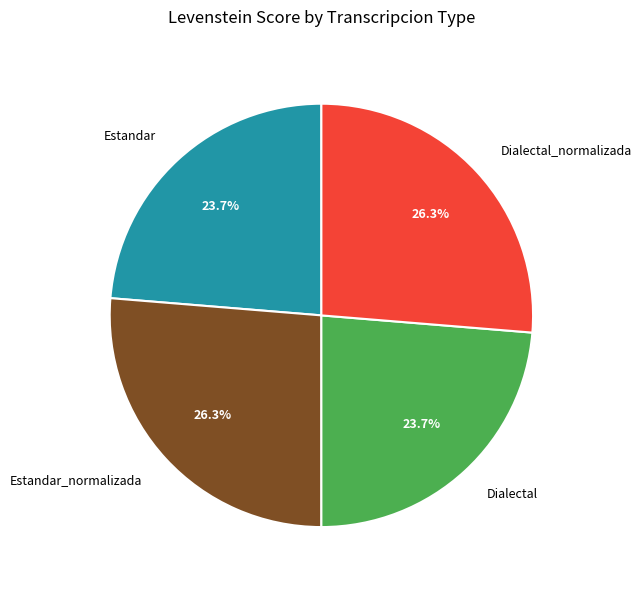

How many segments does this pie chart have?

4